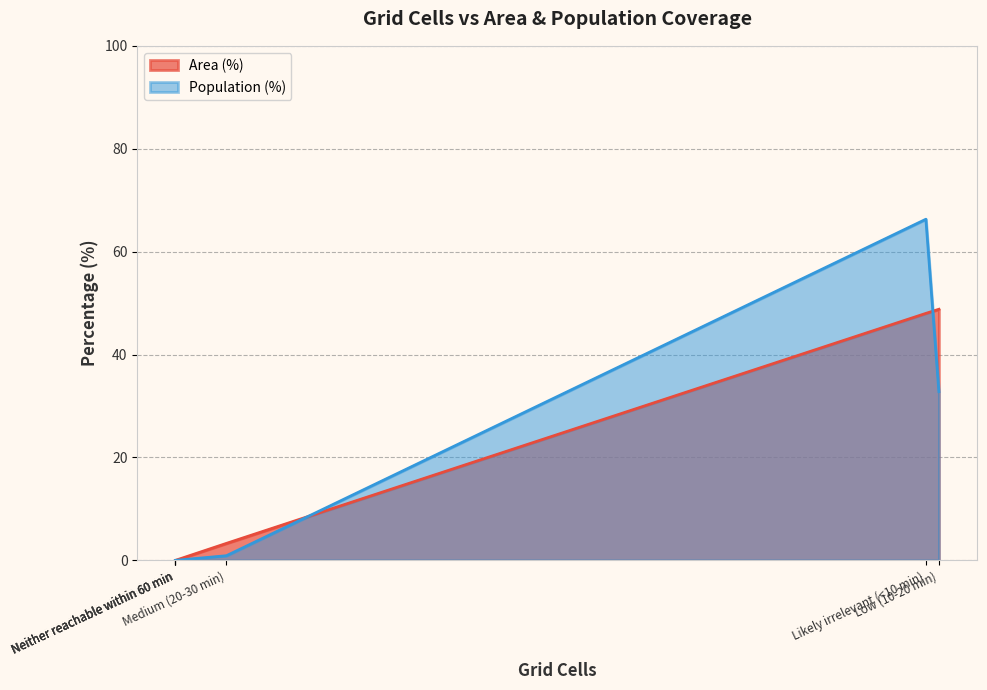

At which label does Area (%) (line) reach its minimum?

Neither reachable within 60 min